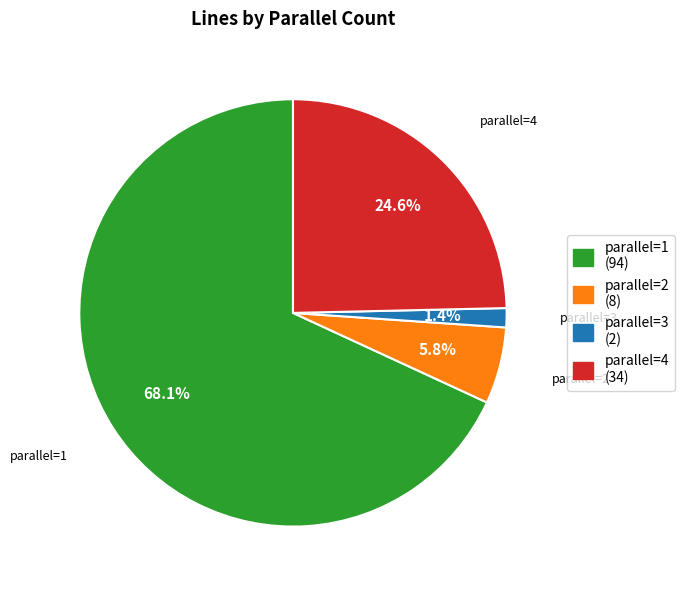

Which category has the biggest portion of the pie?

parallel=1 (94)